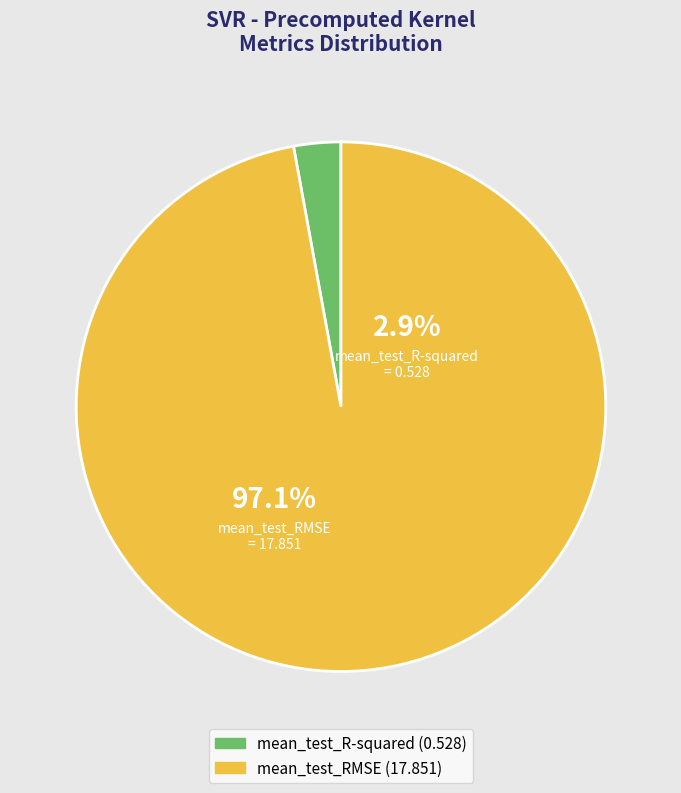

Which has a higher value, mean_test_R-squared or mean_test_RMSE?

mean_test_RMSE